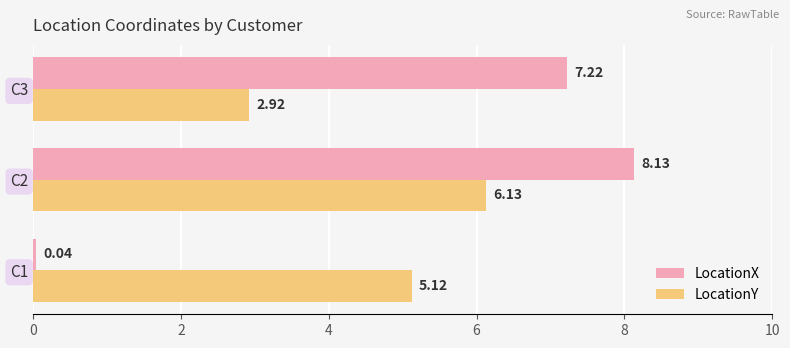

At which category is the sum across all series the highest?

C2